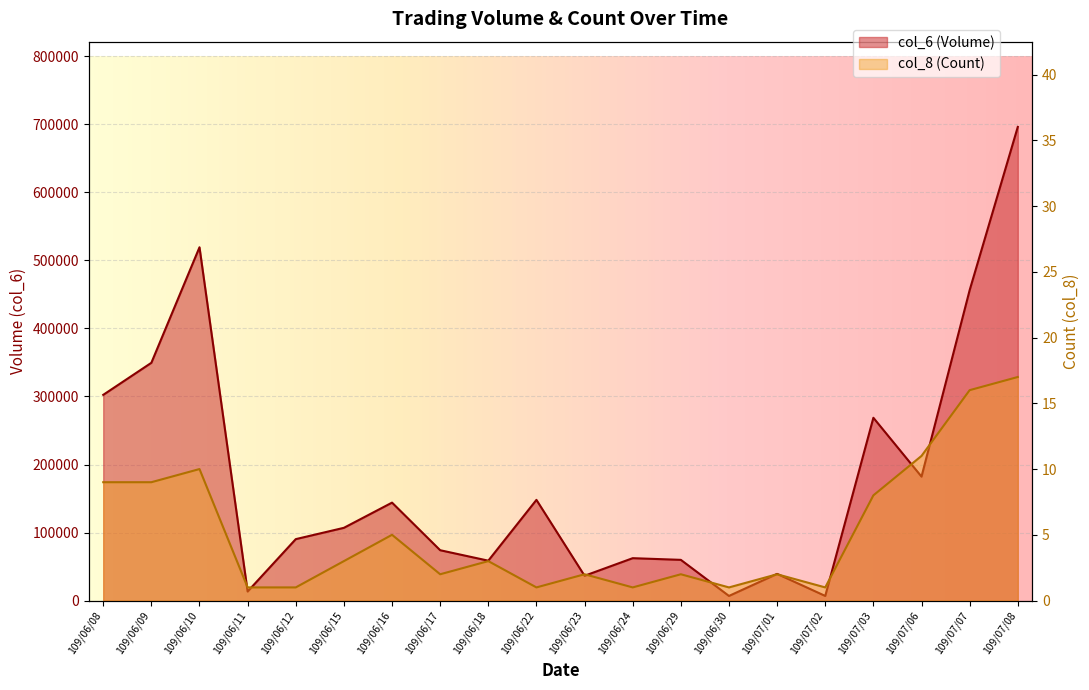

List the series in order of their peak value, lowest first.

col_8, col_6